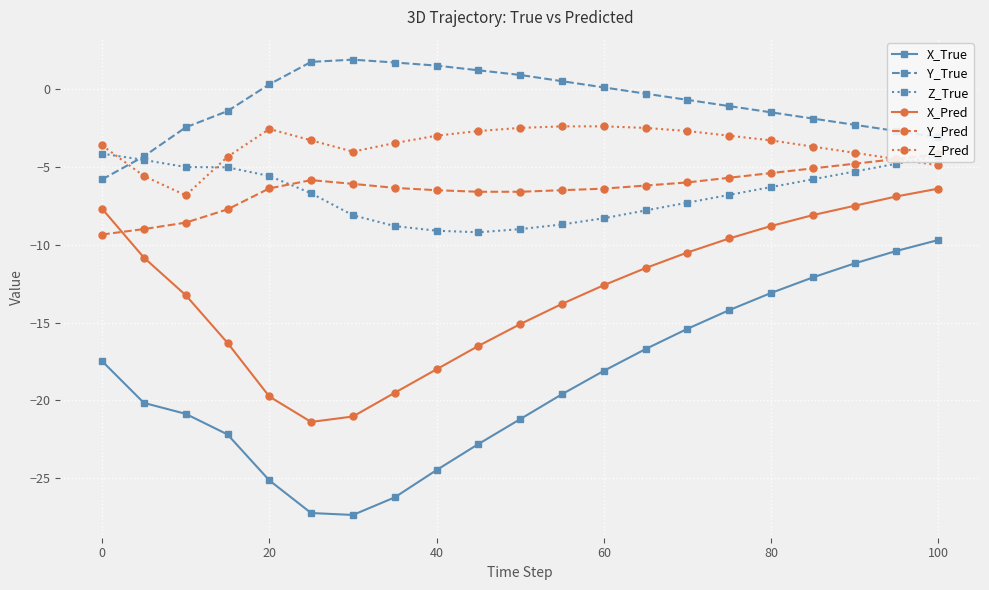

Reading left to right, transcribe all the data shown in this chart.

X_True: -17.5	-20.2	-20.9	-22.2	-25.1	-27.2	-27.4	-26.2	-24.5	-22.8	-21.2	-19.6	-18.1	-16.7	-15.4	-14.2	-13.1	-12.1	-11.2	-10.4	-9.7
Y_True: -5.8	-4.3	-2.5	-1.4	0.3	1.7	1.9	1.7	1.5	1.2	0.9	0.5	0.1	-0.3	-0.7	-1.1	-1.5	-1.9	-2.3	-2.7	-3.1
Z_True: -4.2	-4.6	-5.0	-5.0	-5.6	-6.7	-8.1	-8.8	-9.1	-9.2	-9.0	-8.7	-8.3	-7.8	-7.3	-6.8	-6.3	-5.8	-5.3	-4.8	-4.3
X_Pred: -7.7	-10.8	-13.2	-16.3	-19.7	-21.4	-21.0	-19.5	-18.0	-16.5	-15.1	-13.8	-12.6	-11.5	-10.5	-9.6	-8.8	-8.1	-7.5	-6.9	-6.4
Y_Pred: -9.3	-9.0	-8.6	-7.7	-6.4	-5.9	-6.1	-6.4	-6.5	-6.6	-6.6	-6.5	-6.4	-6.2	-6.0	-5.7	-5.4	-5.1	-4.8	-4.5	-4.2
Z_Pred: -3.6	-5.6	-6.8	-4.4	-2.6	-3.3	-4.0	-3.5	-3.0	-2.7	-2.5	-2.4	-2.4	-2.5	-2.7	-3.0	-3.3	-3.7	-4.1	-4.5	-4.9